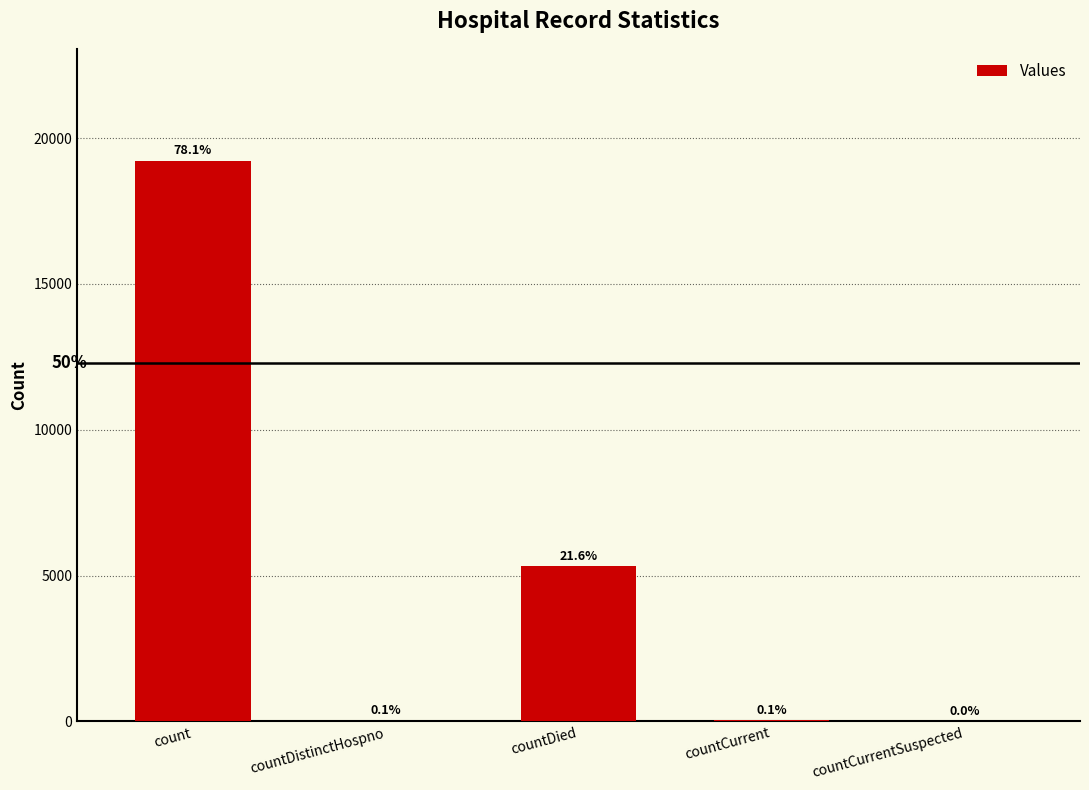

Are the bars grouped side by side (vs. stacked)?

No